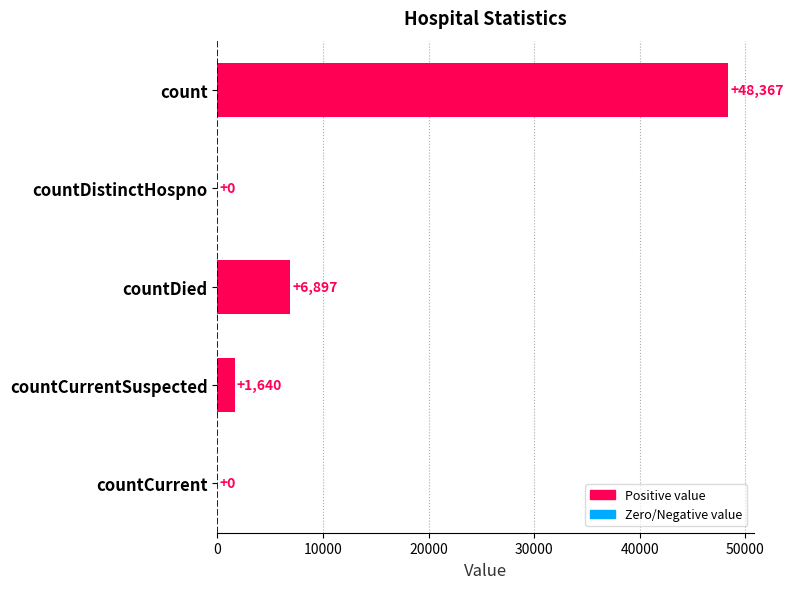

How many series are shown in this chart?

1